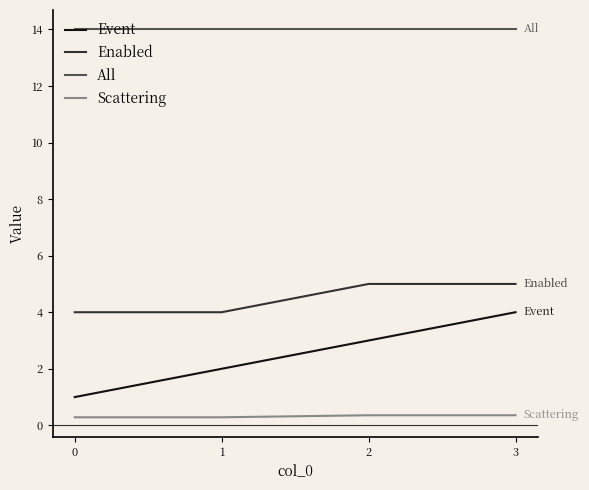

What is the approximate value of Scattering at 1?

0.3